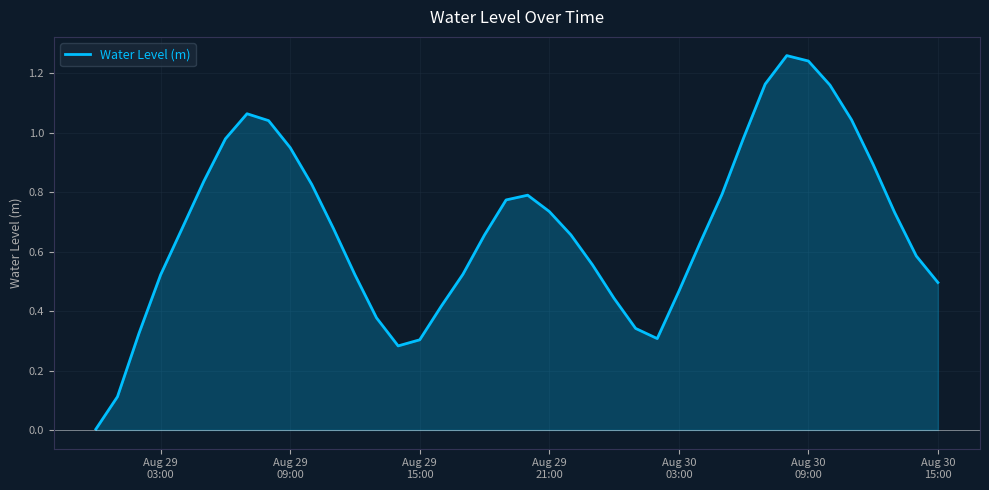

Reading right to left, transcribe all the data shown in this chart.

0.5	0.6	0.7	0.9	1.0	1.2	1.2	1.3	1.2	1.0	0.8	0.6	0.5	0.3	0.3	0.4	0.6	0.7	0.7	0.8	0.8	0.7	0.5	0.4	0.3	0.3	0.4	0.5	0.7	0.8	1.0	1.0	1.1	1.0	0.8	0.7	0.5	0.3	0.1	0.0